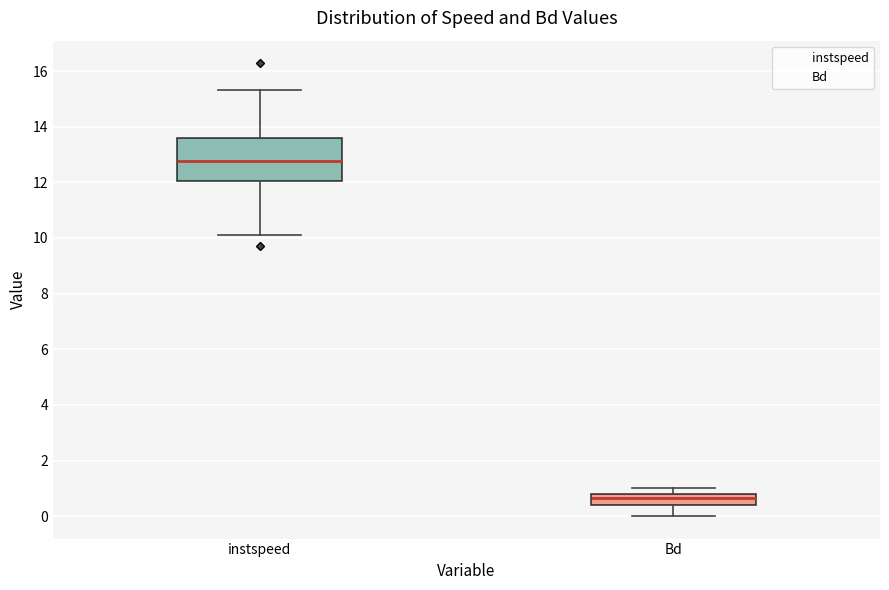

Reading left to right, read every box against the y-axis: the position of its median line, the range the box covers, and the ends of its whiskers. The values are not printed on the chart, so give them approximately, as read against the axis.

instspeed: median 12.8, box 12.0 to 13.6, whiskers 10.2 to 15.4
Bd: median 0.6, box 0.4 to 0.8, whiskers 0.0 to 1.0